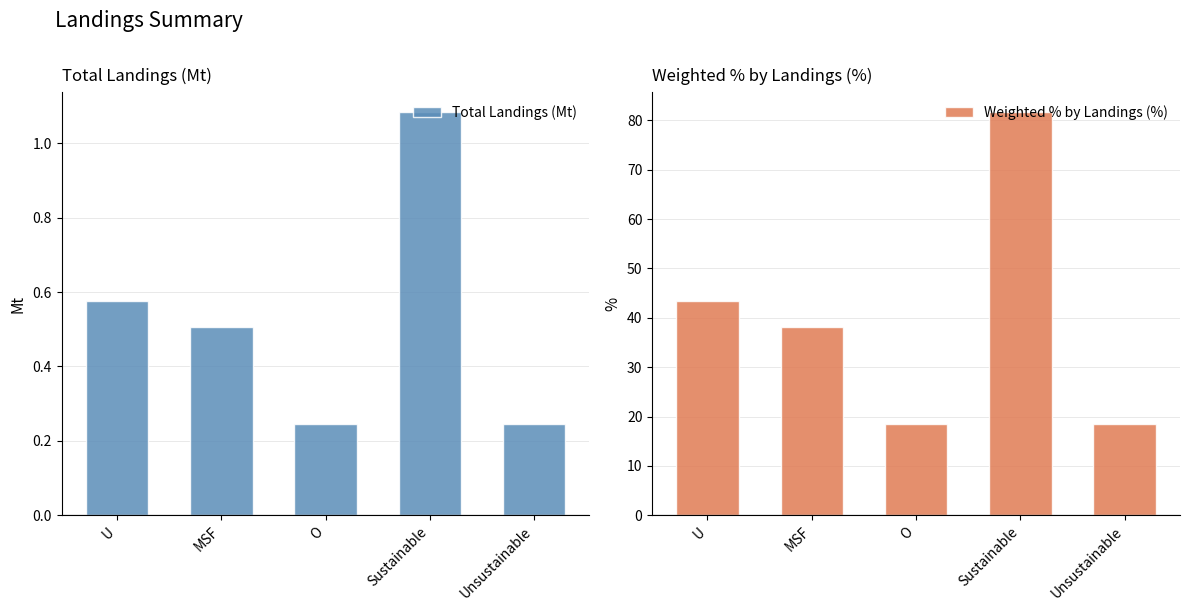

Which series has the largest total across all categories?

Weighted % by Landings (%)